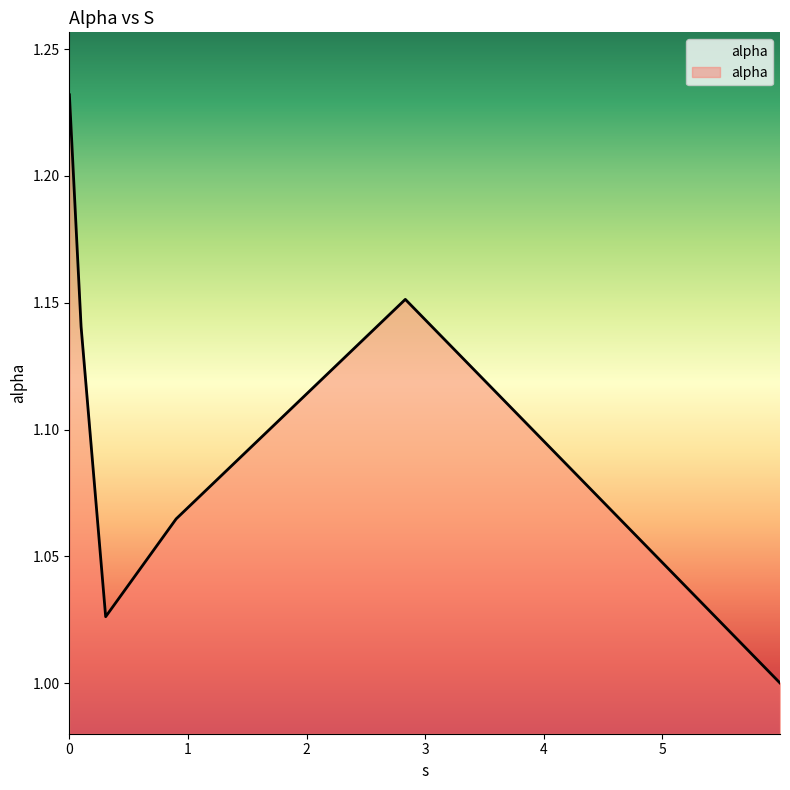

What is the sum of all values?

6.6